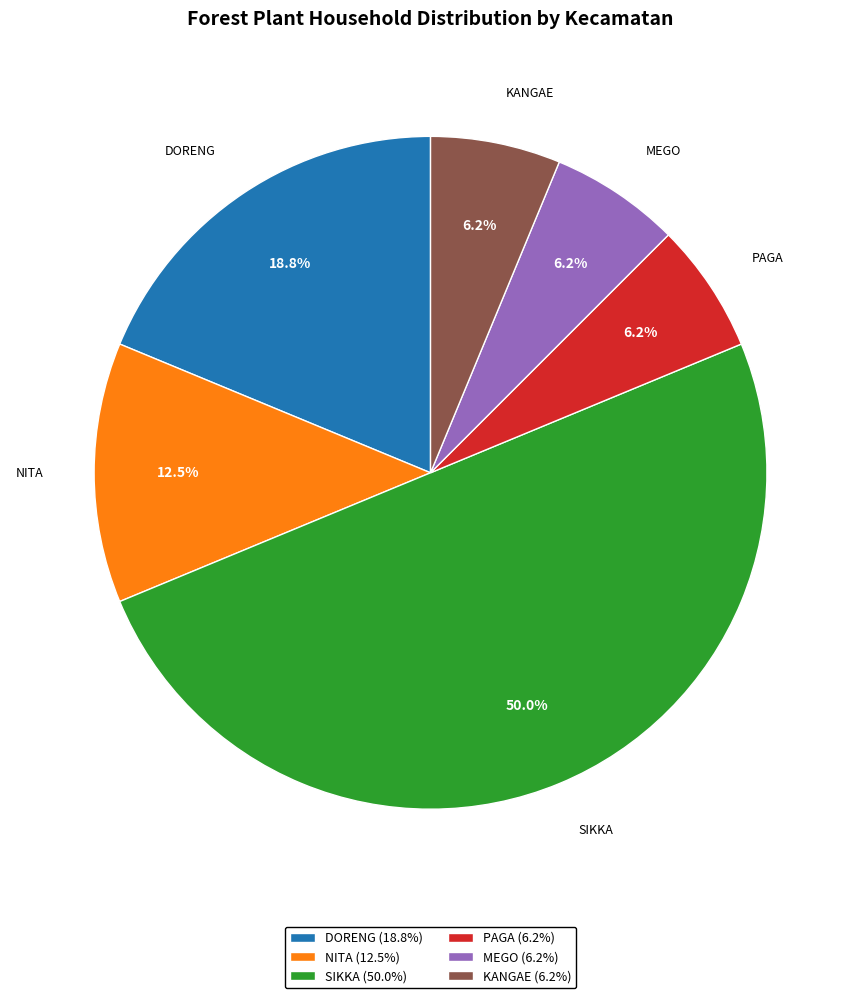

To the nearest percent, what portion does DORENG represent?

19%